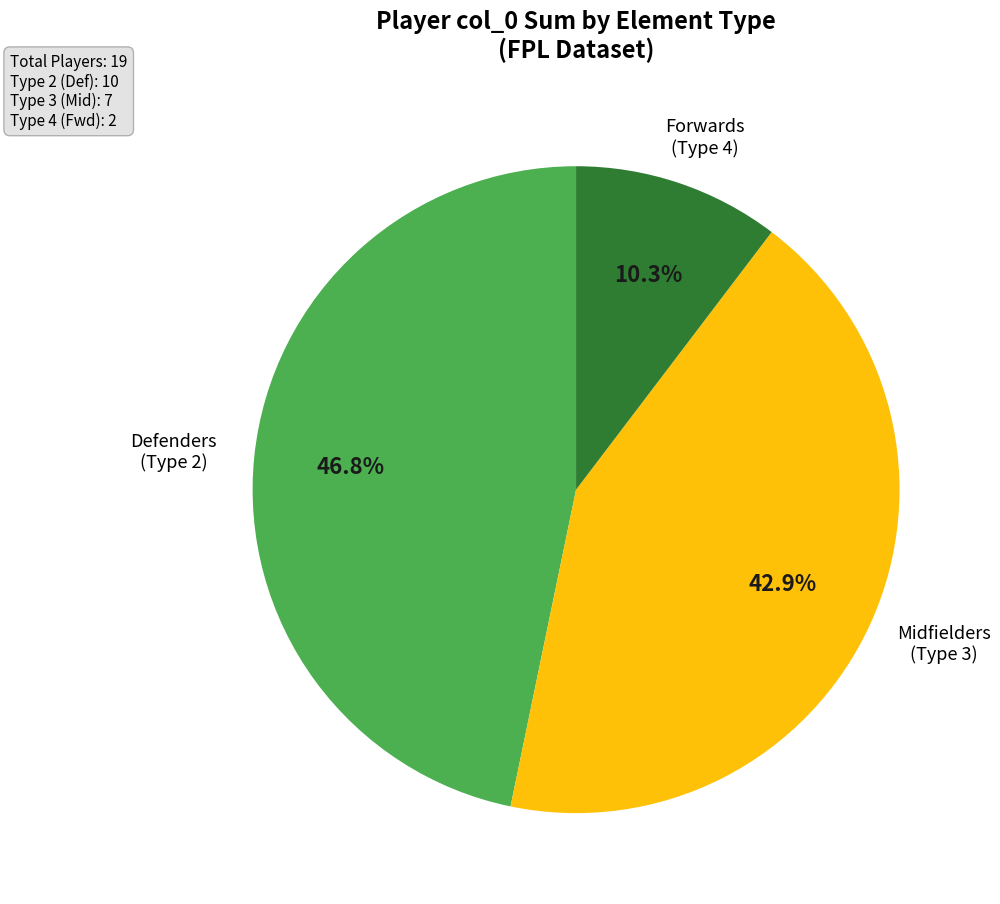

Does any single category account for the majority?

No